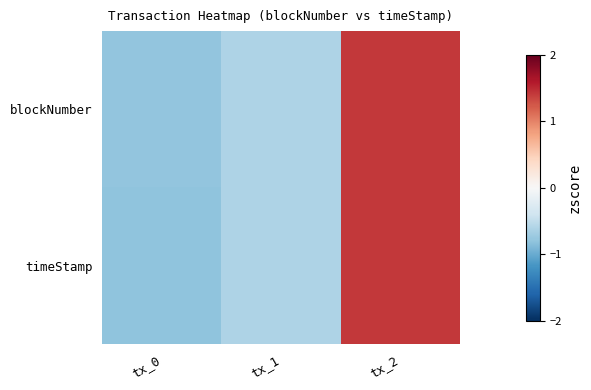

Reading left to right, what are all the values shown in this chart?

blockNumber: tx_0=-0.8	tx_1=-0.6	tx_2=1.4
timeStamp: tx_0=-0.8	tx_1=-0.6	tx_2=1.4